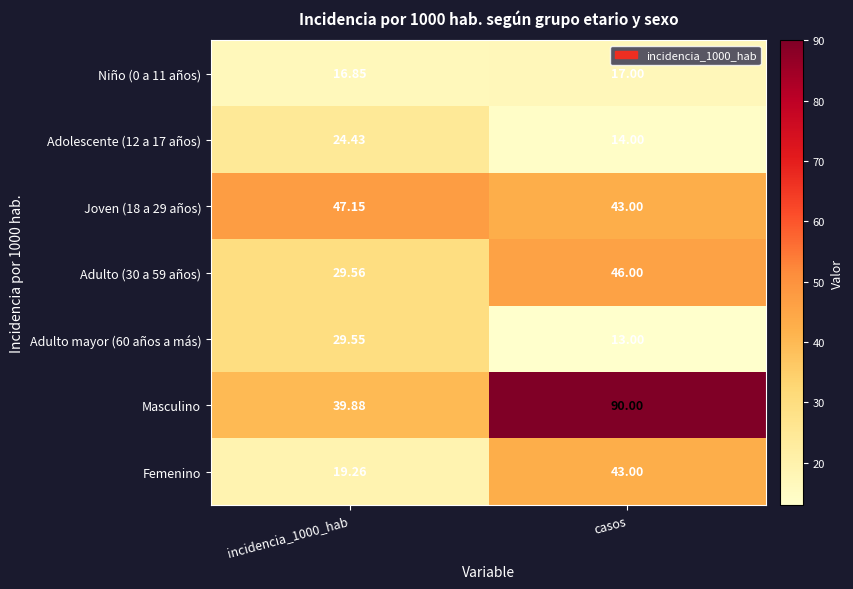

Between incidencia_1000_hab and casos, which series saw the biggest shift?

Masculino